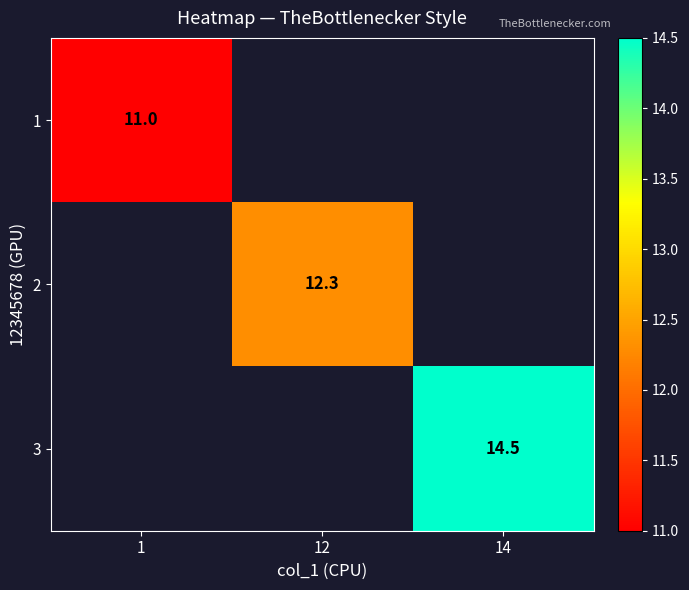

True or false: 1 has a value of 6.2 at 1.

False